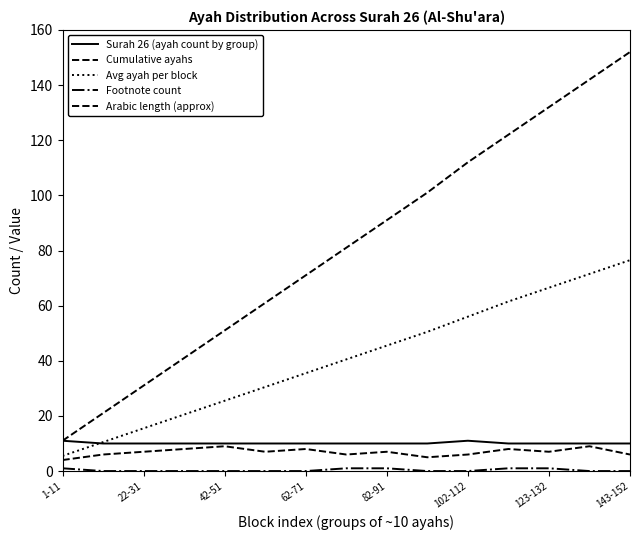

Reading left to right, extract all data points from this chart.

Surah 26 (ayah count by group): 11.0	10.0	10.0	10.0	10.0	10.0	10.0	10.0	10.0	10.0	11.0	10.0	10.0	10.0	10.0
Cumulative ayahs: 11.0	21.0	31.0	41.0	51.0	61.0	71.0	81.0	91.0	101.0	112.0	122.0	132.0	142.0	152.0
Avg ayah per block: 5.5	10.5	15.5	20.5	25.5	30.5	35.5	40.5	45.5	50.5	56.0	61.5	66.5	71.5	76.5
Footnote count: 1.0	0.0	0.0	0.0	0.0	0.0	0.0	1.0	1.0	0.0	0.0	1.0	1.0	0.0	0.0
Arabic length (approx): 4.0	6.0	7.0	8.0	9.0	7.0	8.0	6.0	7.0	5.0	6.0	8.0	7.0	9.0	6.0